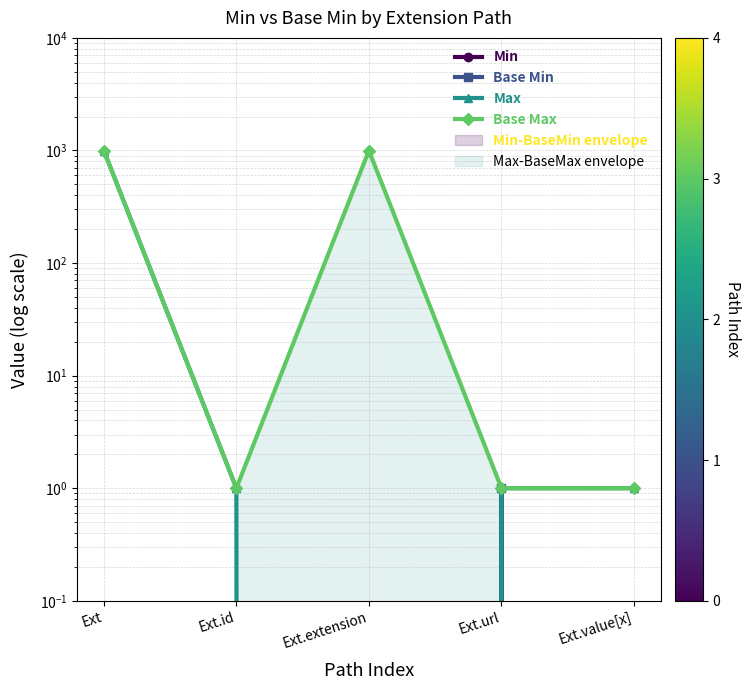

What is the label of the 2nd point from the left?

Ext.id